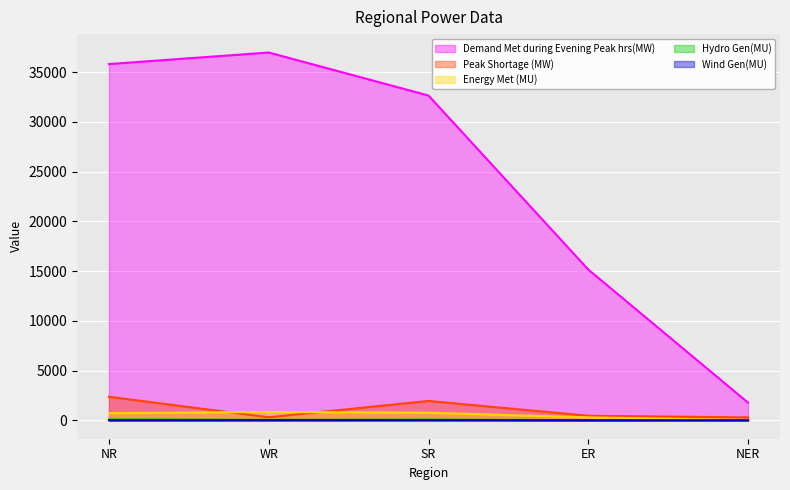

True or false: Peak Shortage (MW) has a value of 3261 at SR.

False